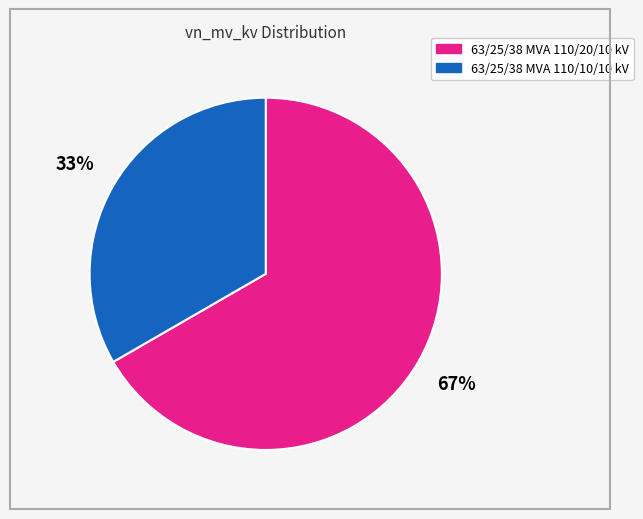

Approximately how many times larger is the value at 63/25/38 MVA 110/10/10 kV compared to 63/25/38 MVA 110/20/10 kV?

0.5